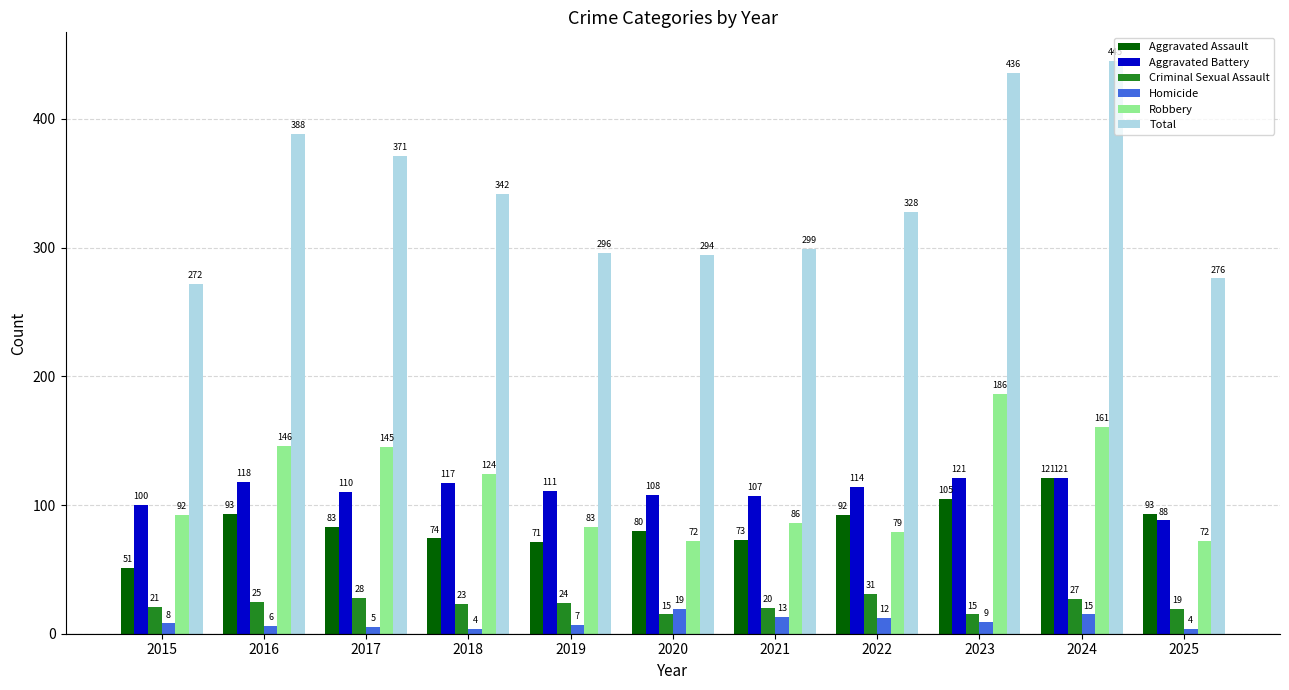

Which series has the widest spread of values?

Total